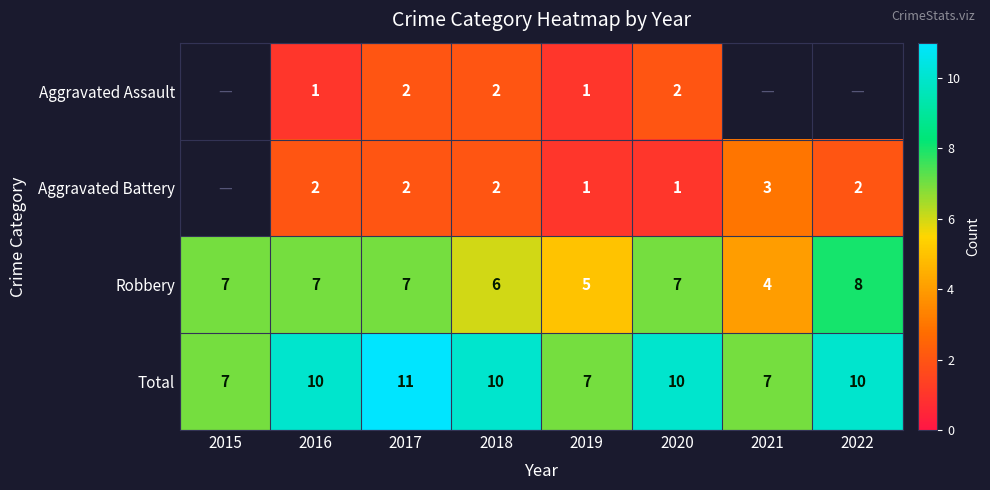

At which category is the sum across all series the highest?

2017